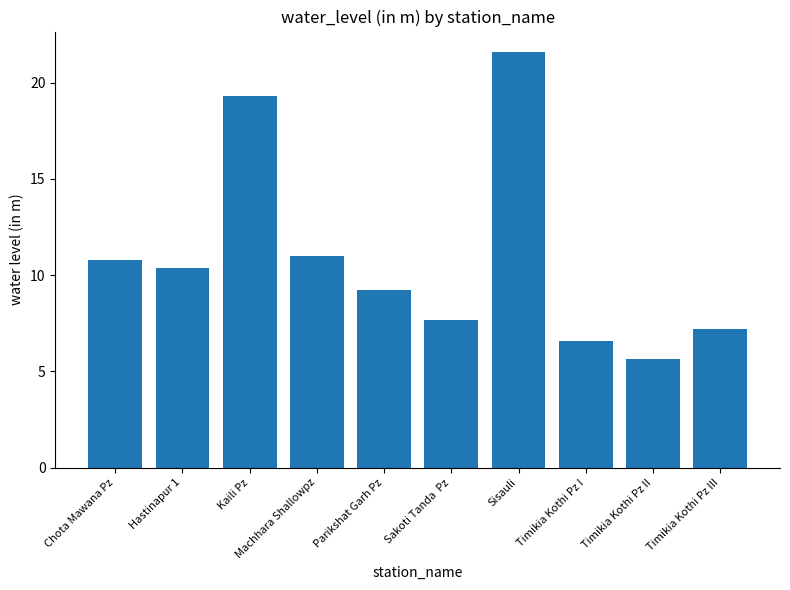

What is the difference between the second highest and second lowest values?

12.8